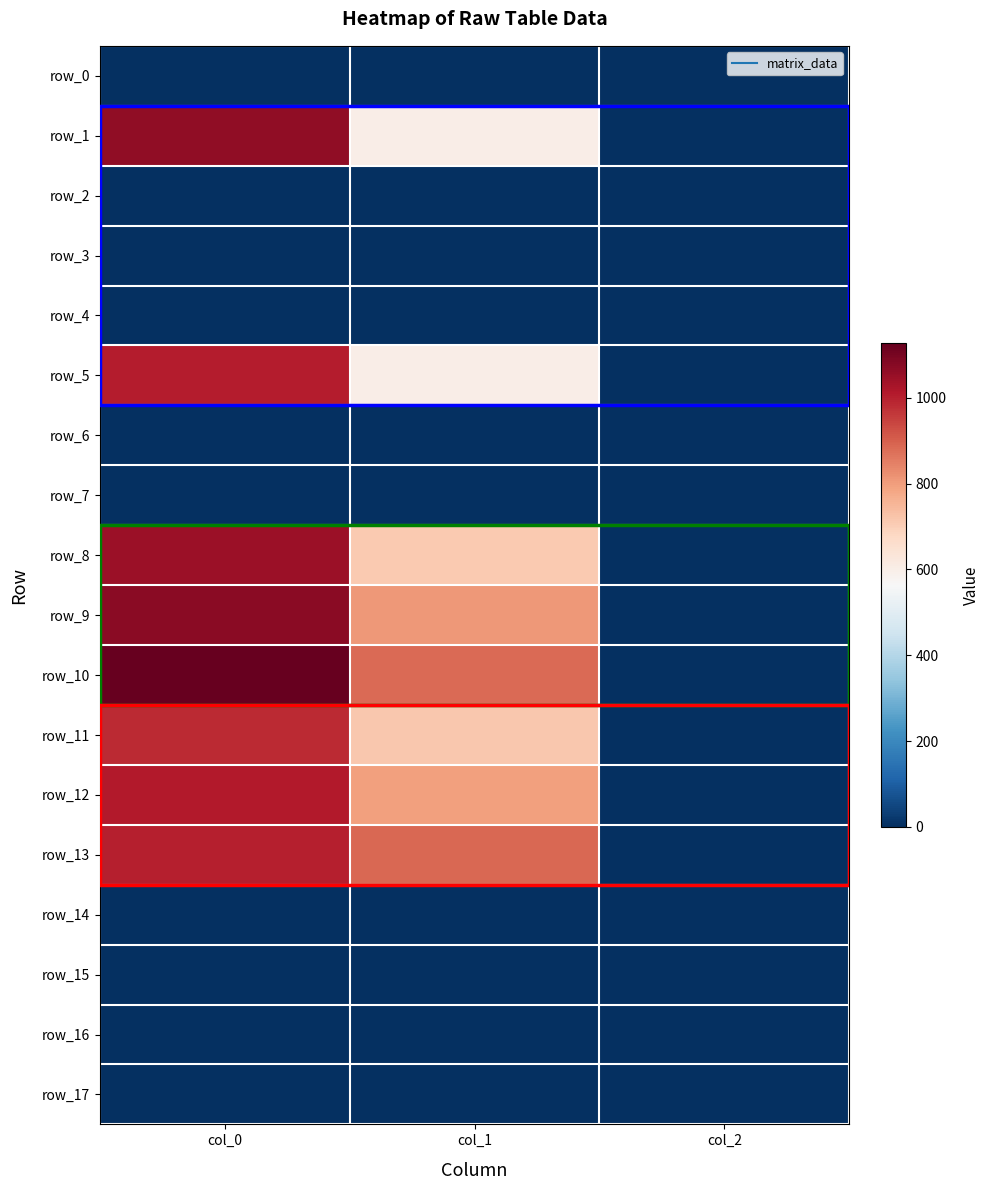

Which has a higher value, col_0 or col_1?

col_0